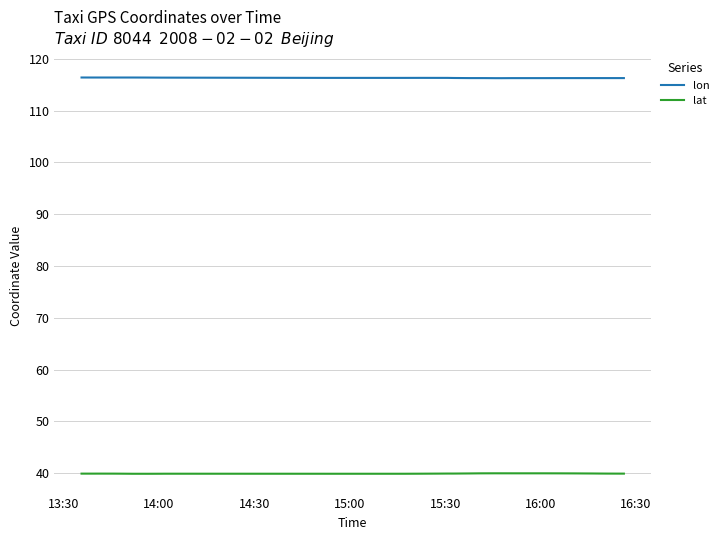

What is the smallest value displayed?

39.9